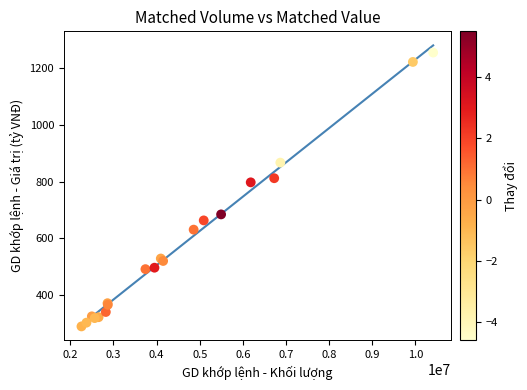

What Y value in the scatter plot is closest to 772?

797.5